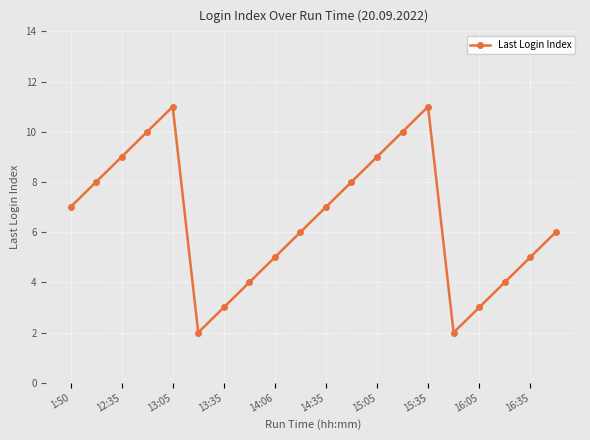

Does the chart display data point markers on the line(s)?

Yes